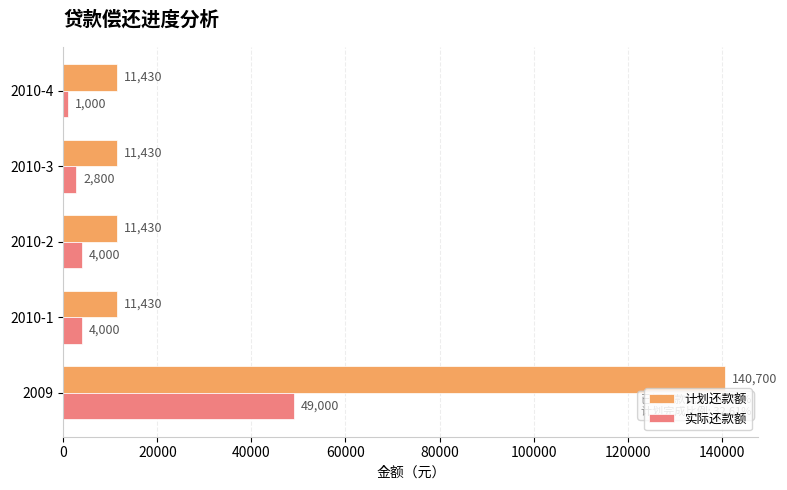

What are all the series names shown in the legend?

计划还款额, 实际还款额